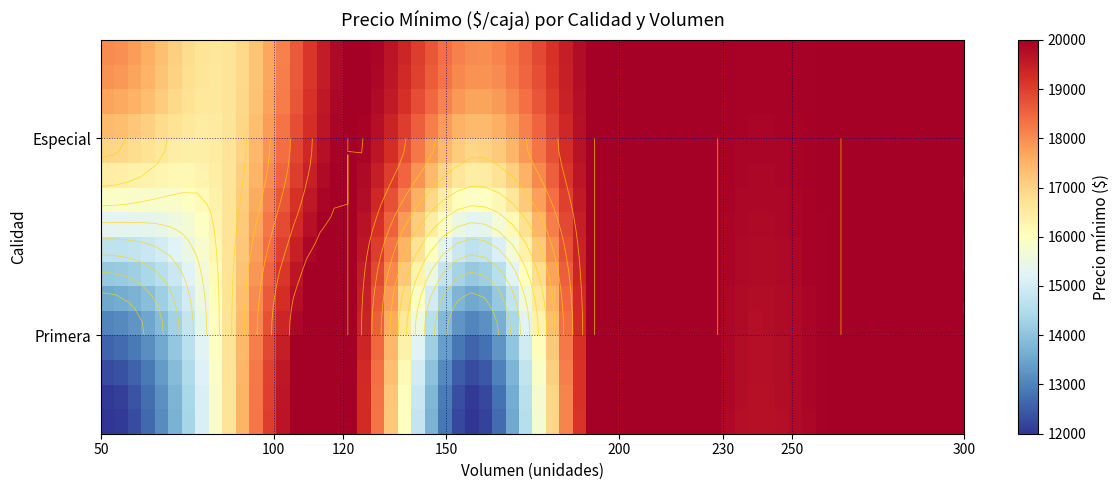

The Primera series shows -13411 at 120. True or false?

False